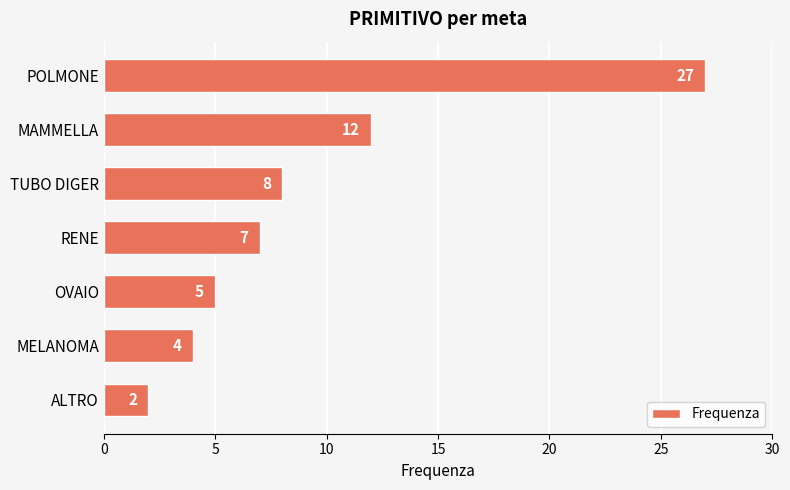

Is it true that the value at MAMMELLA is 12?

True